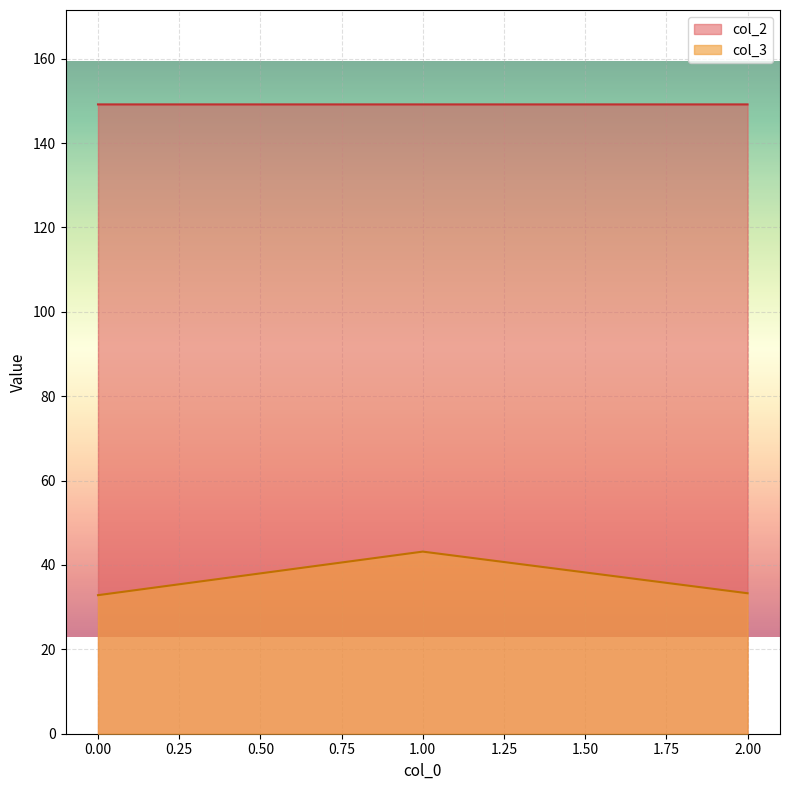

Which category has the highest value across all series?

2